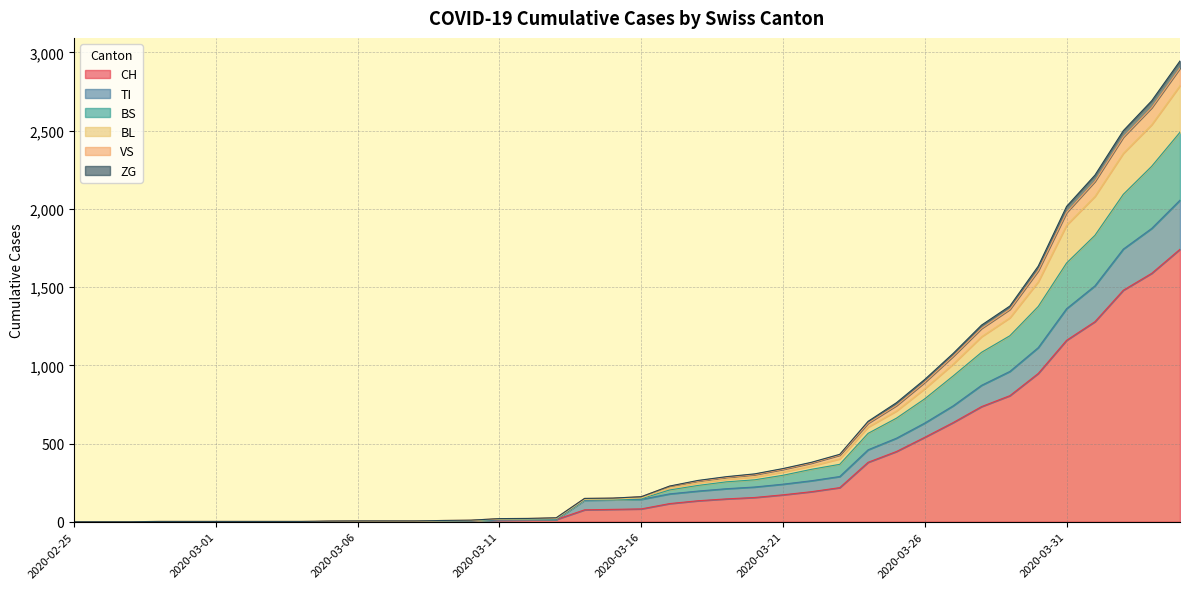

The value of TI at 2020-03-11 is 11. True or false?

True